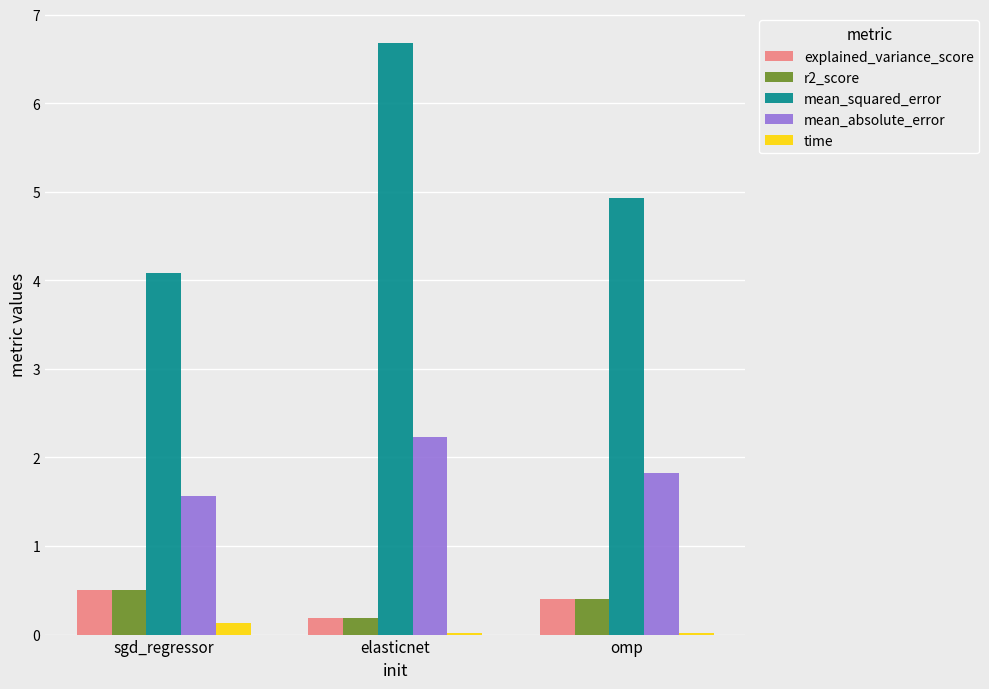

True or false: time has a value of 0.0 at elasticnet.

True